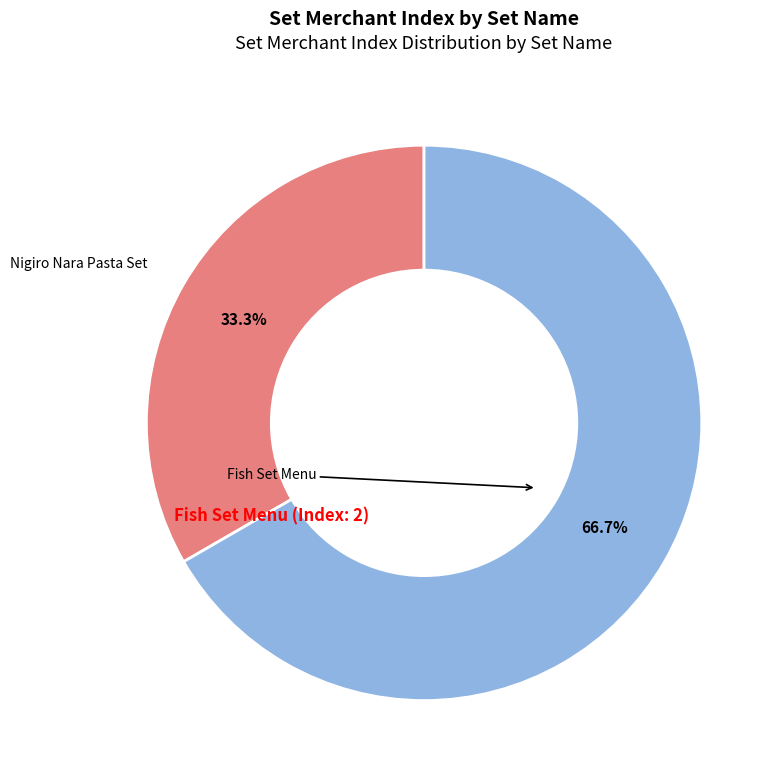

How many slices are in this pie chart?

2